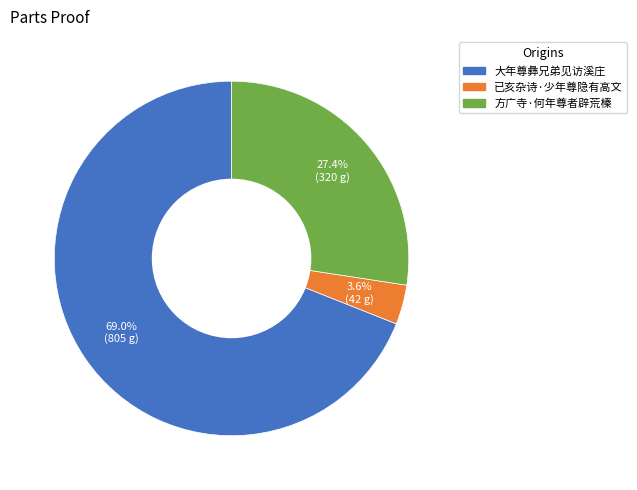

How many segments does this pie chart have?

3